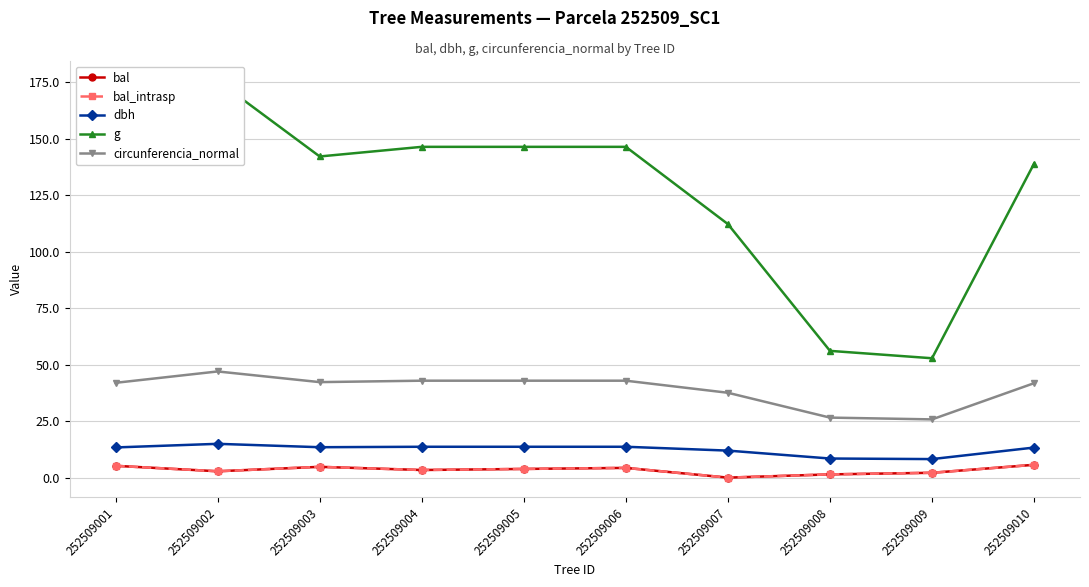

What is the maximum value for g?

175.5